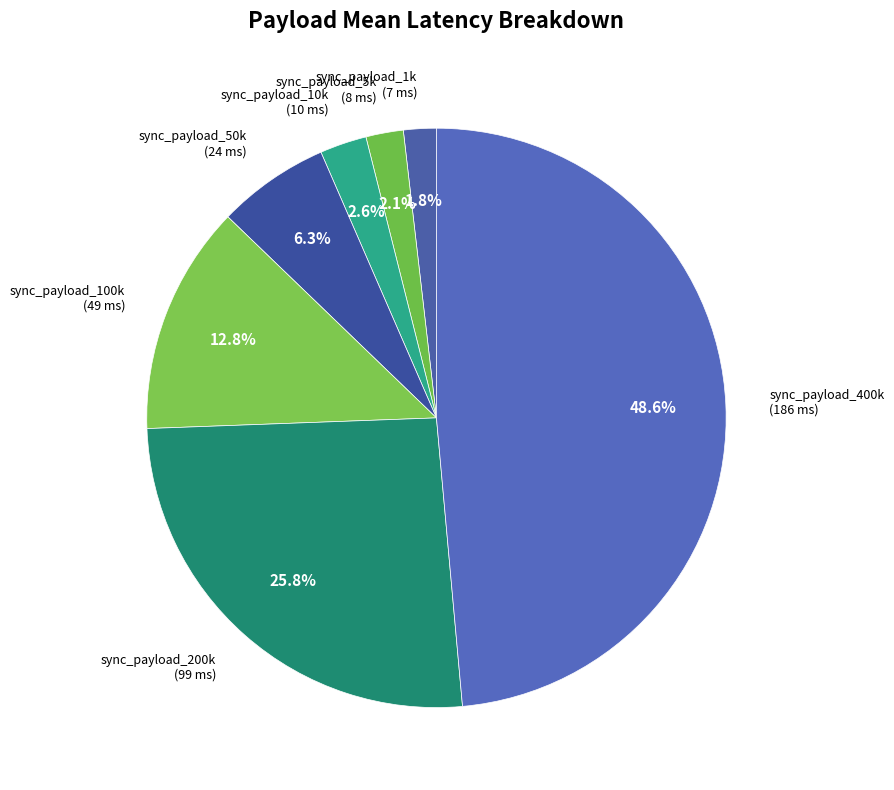

Does sync_payload_100k represent more than half of the total?

No